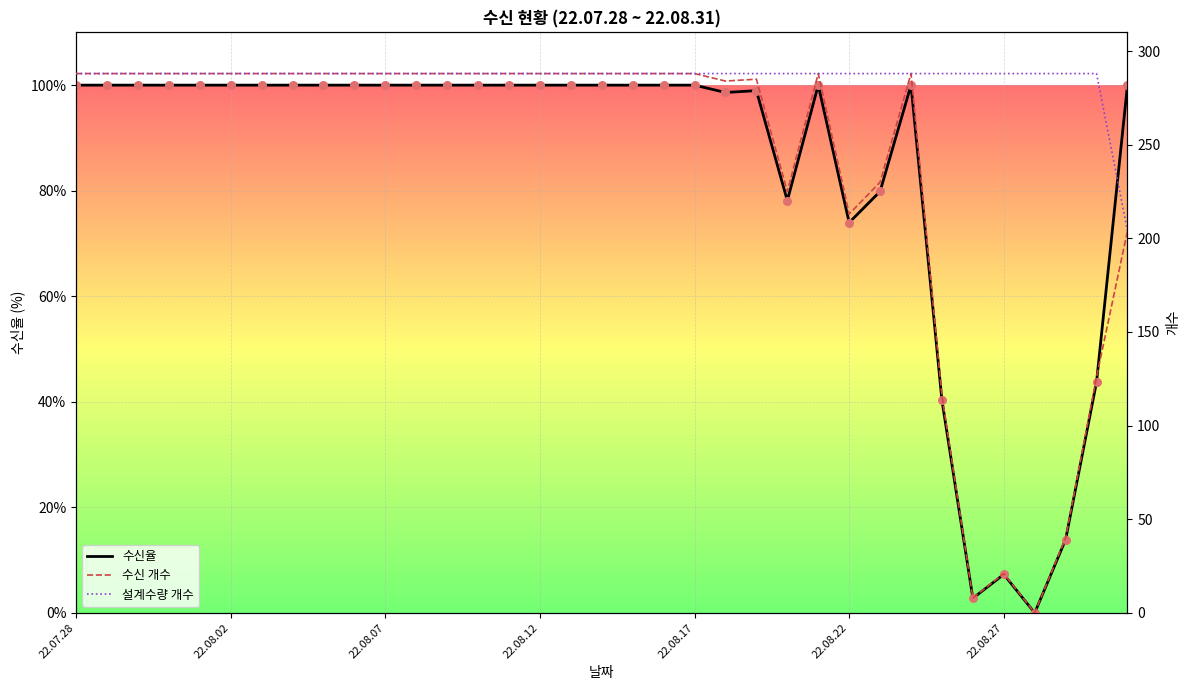

At which category is the sum across all series the highest?

22.07.28